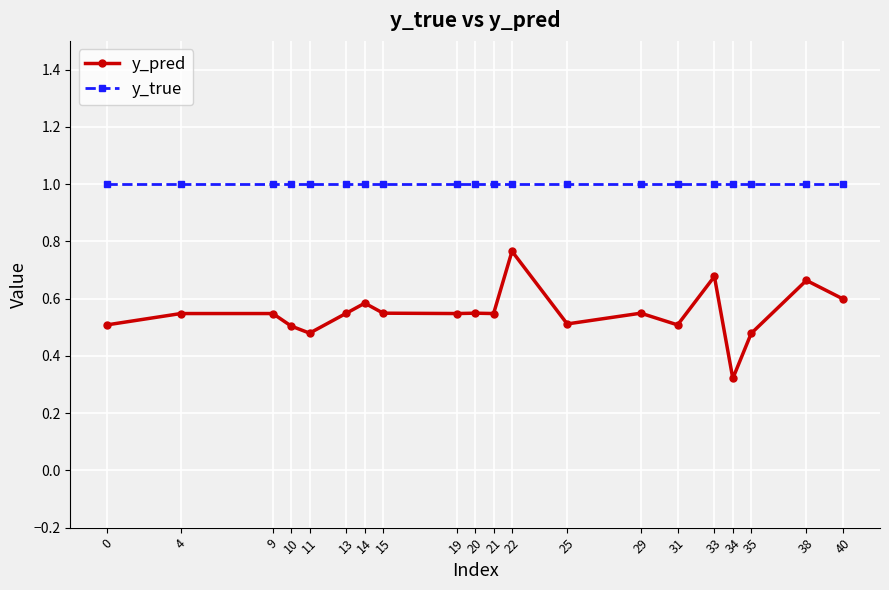

What are all the series names shown in the legend?

y_pred, y_true